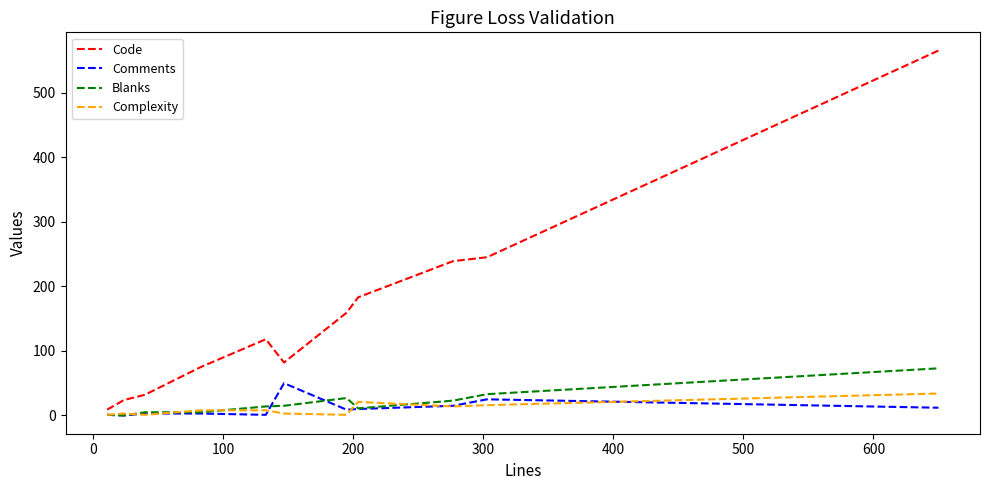

What is the highest value of the Blanks series?

73